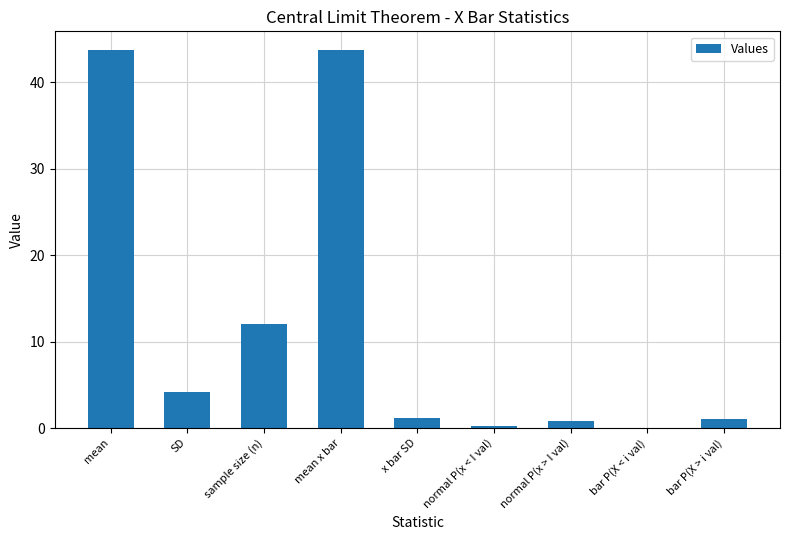

How many data points does each series have?

9